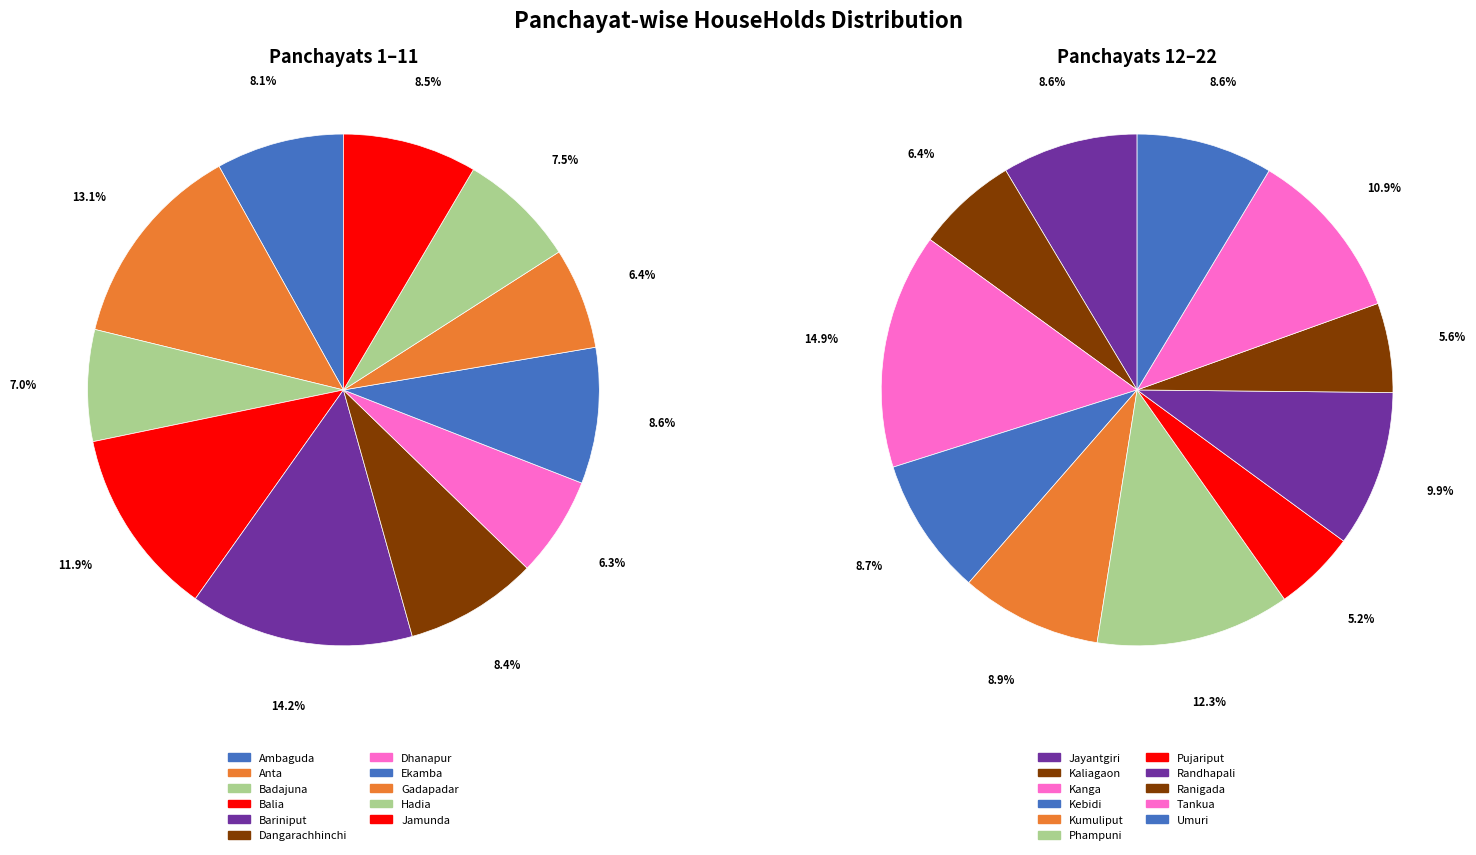

Does Randhapali account for over 50% of the chart?

No